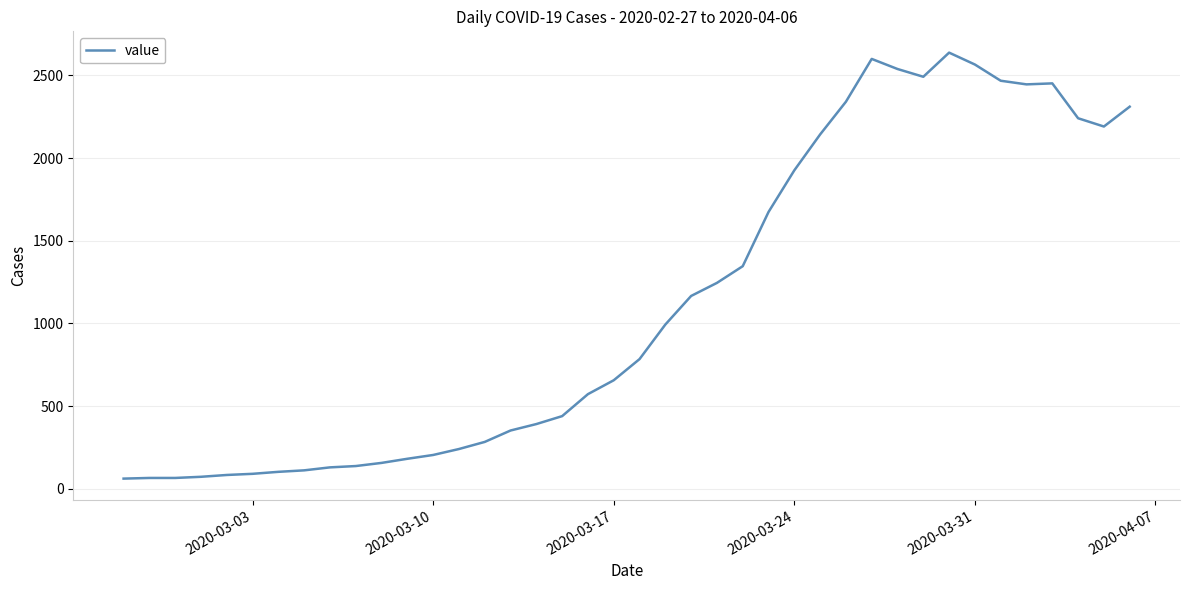

What is the difference between the maximum and minimum values?

2577